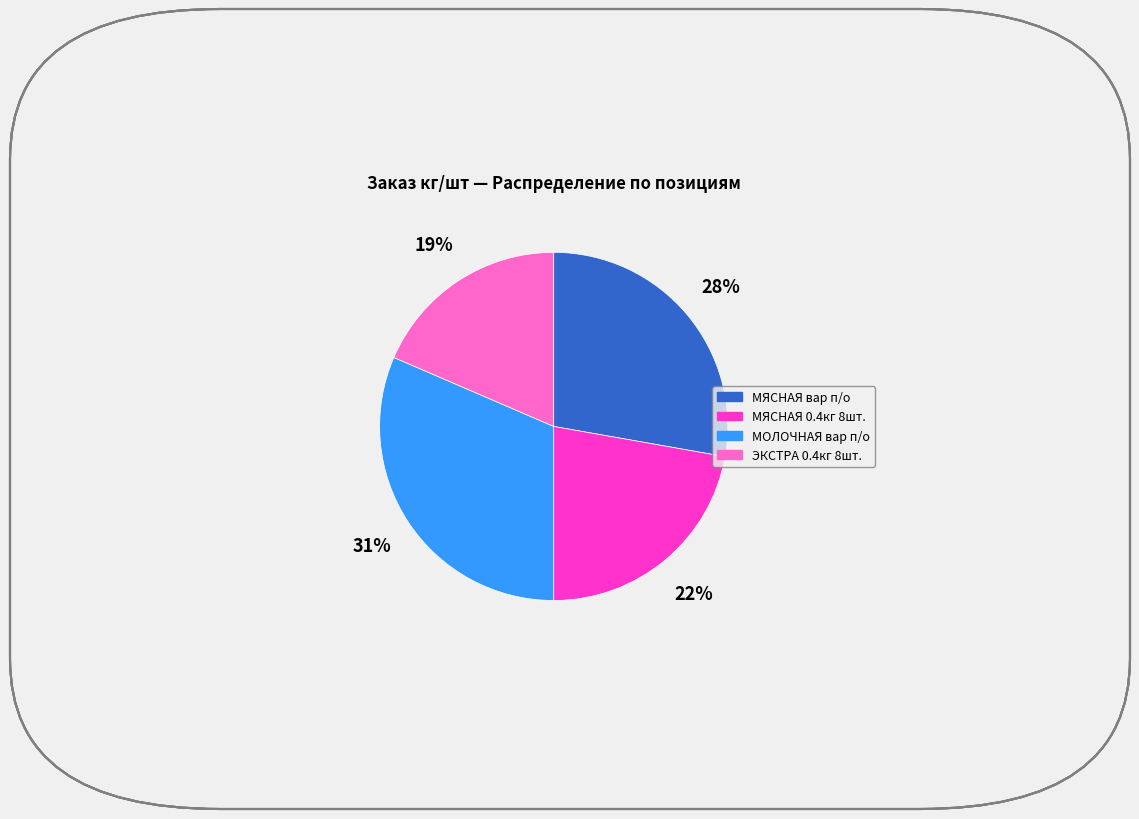

To the nearest percent, what is the difference between the МЯСНАЯ вар п/о and МЯСНАЯ 0.4кг 8шт. slice percentages?

6%